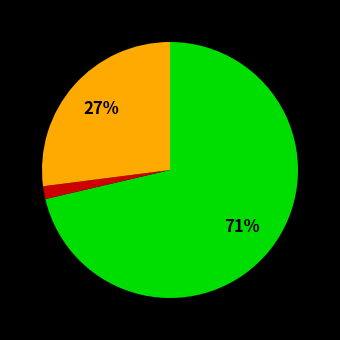

Is there a majority slice in this chart?

Yes